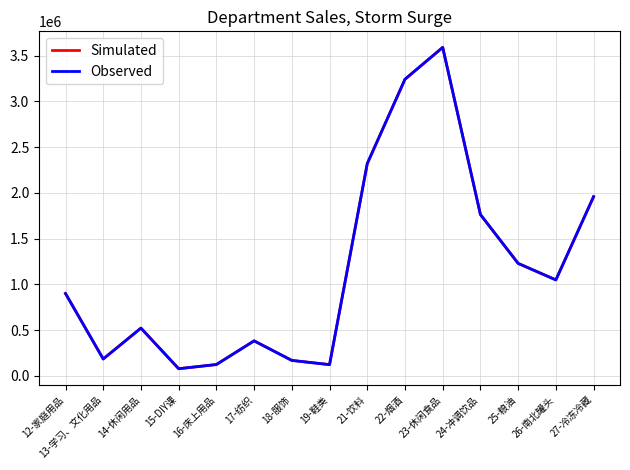

How many lines are shown in the chart?

2